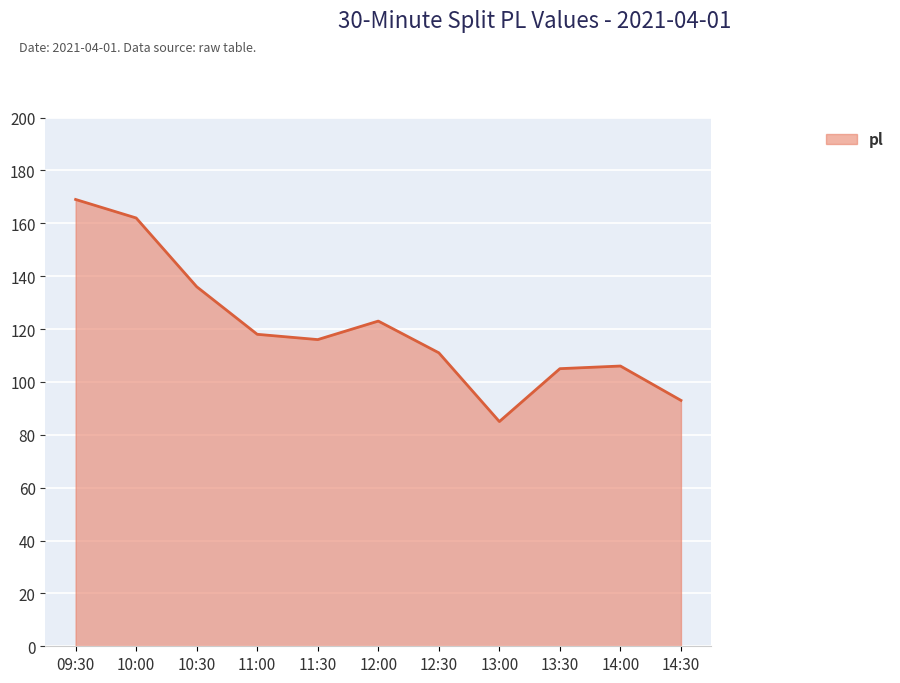

How many interior local peaks (higher than both neighbors) does the data have?

2